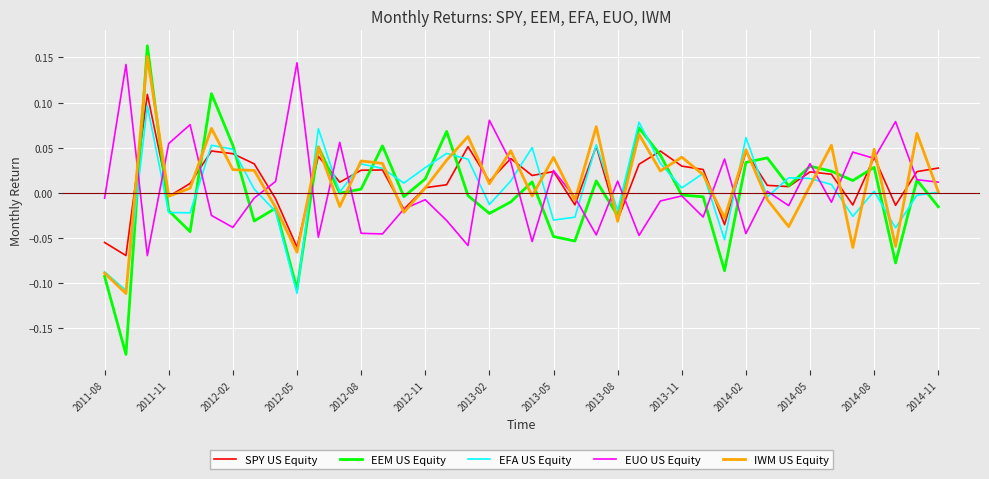

True or false: EUO US Equity and EFA US Equity cross at least once.

True